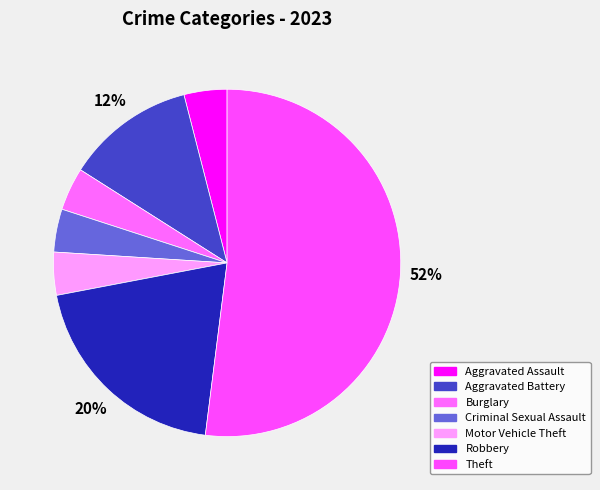

Between Aggravated Battery and Robbery, which is larger?

Robbery